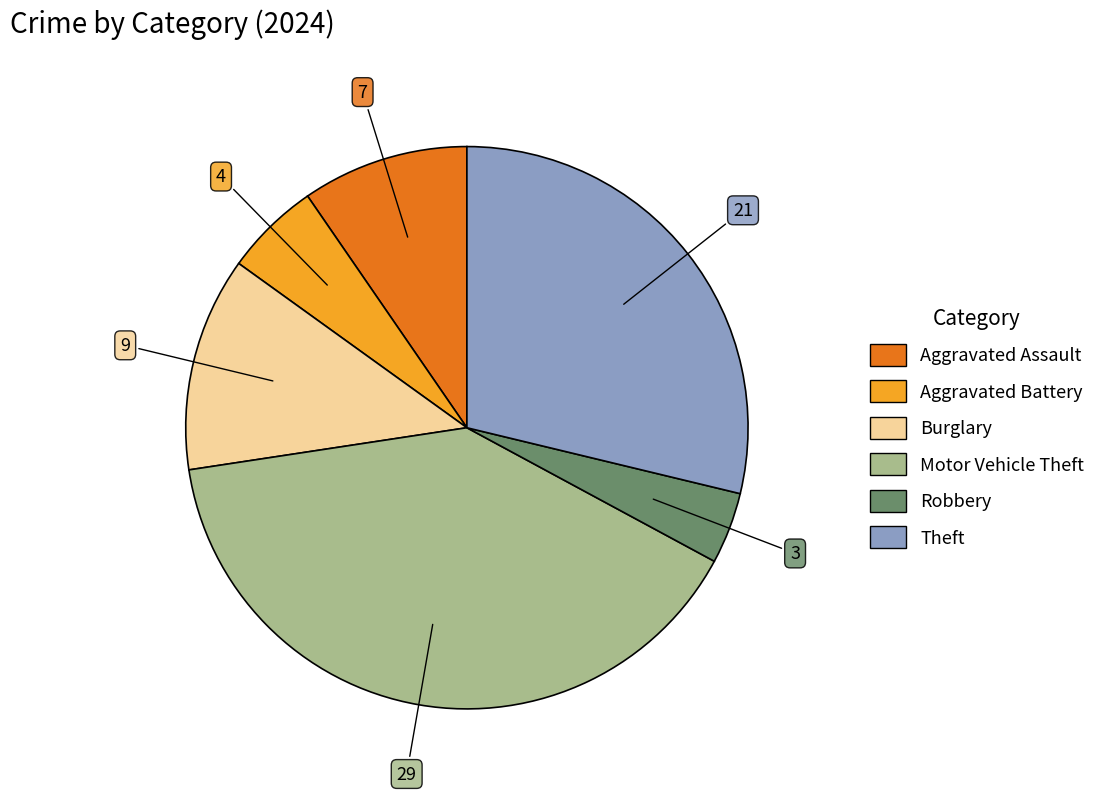

Is there a majority slice in this chart?

No